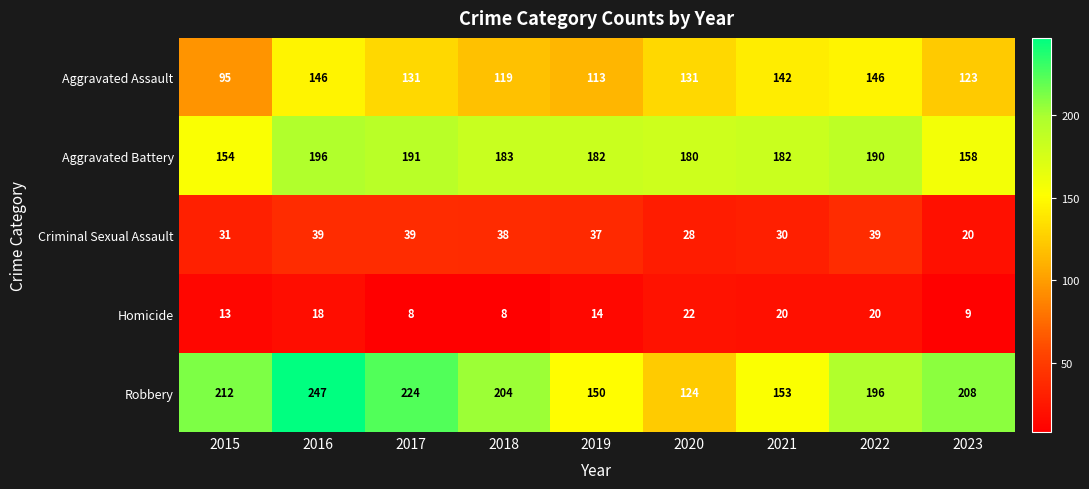

What is the sum of all Criminal Sexual Assault values?

301